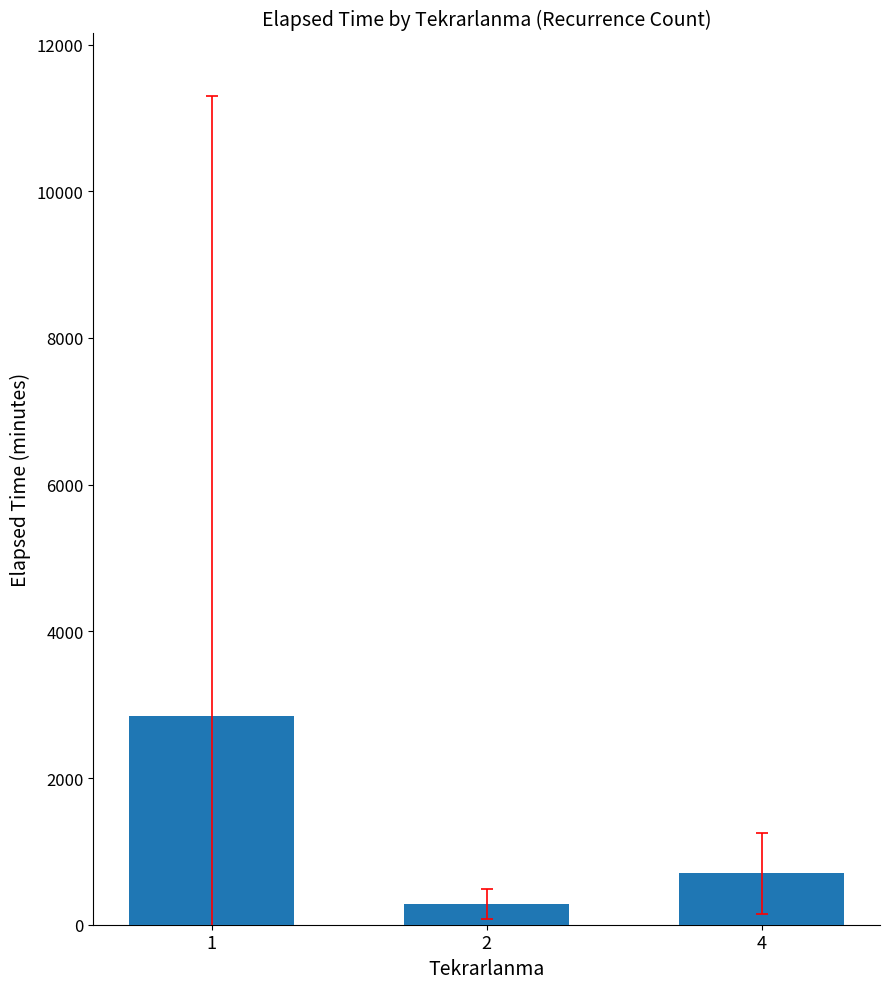

What is the sum of all values?

3826.6